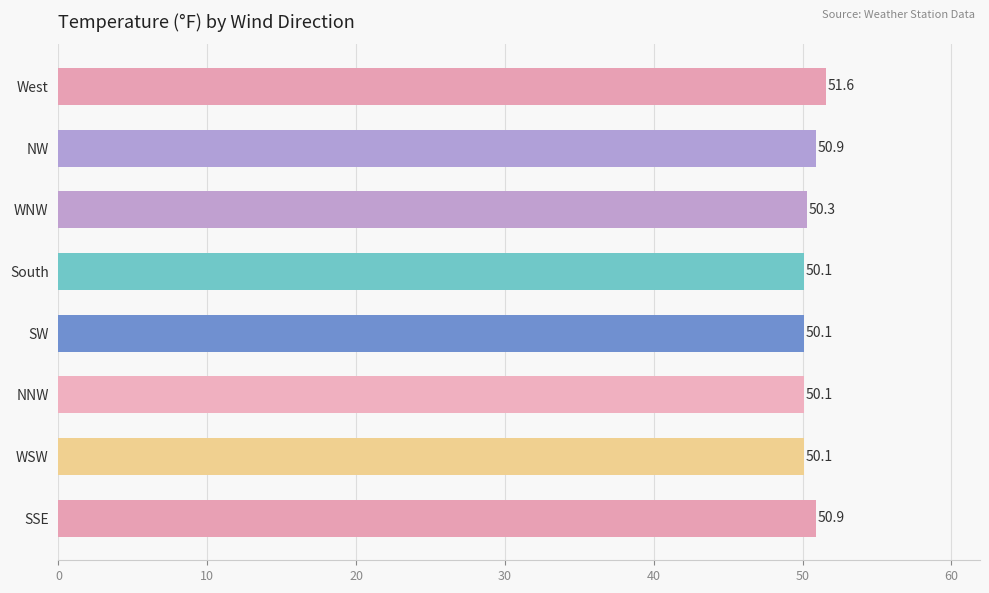

How many bars are there in total?

8